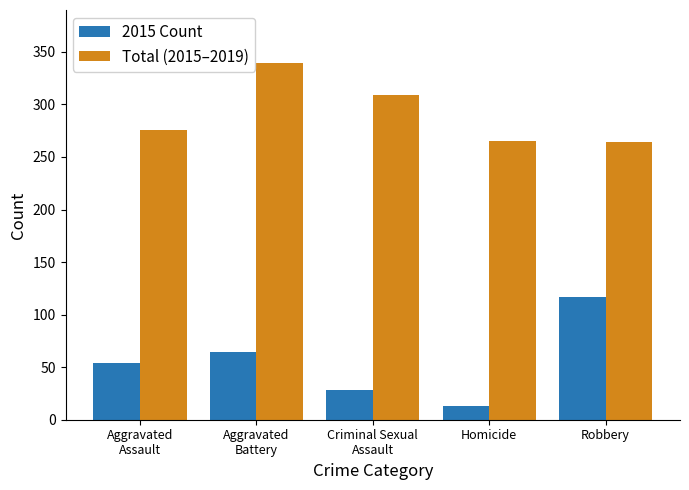

At how many categories does at least one series exceed 162?

5